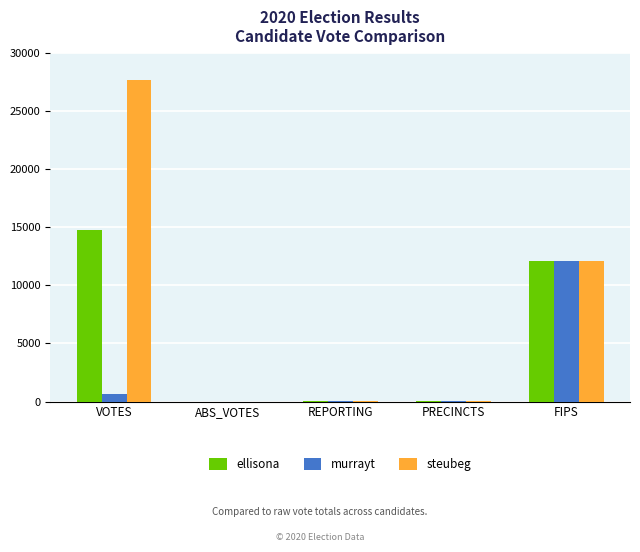

What are all the series names shown in the legend?

ellisona, murrayt, steubeg